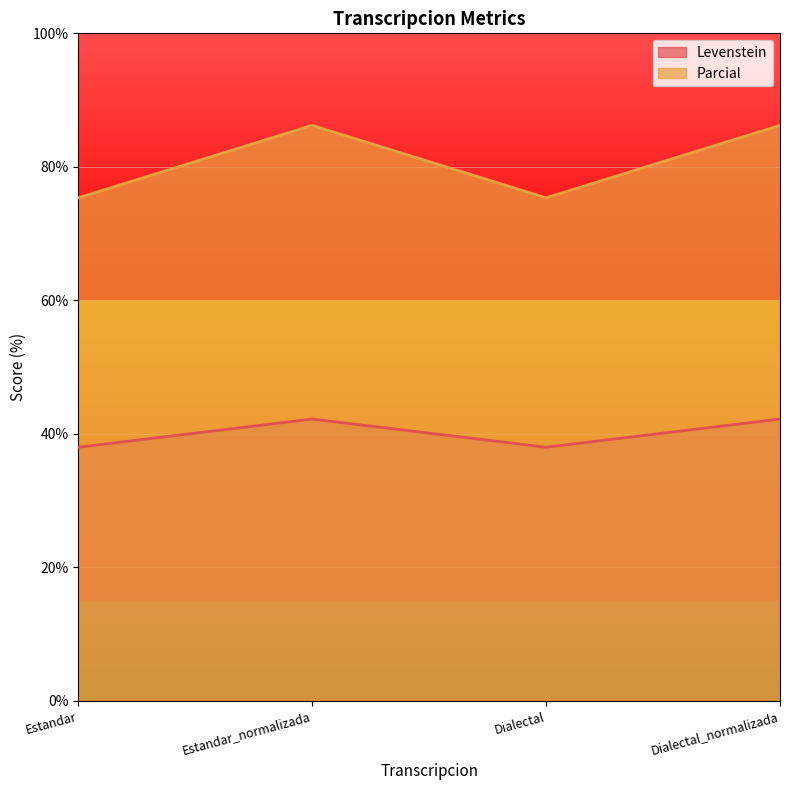

What is the total value across all series at Dialectal_normalizada?

128.4